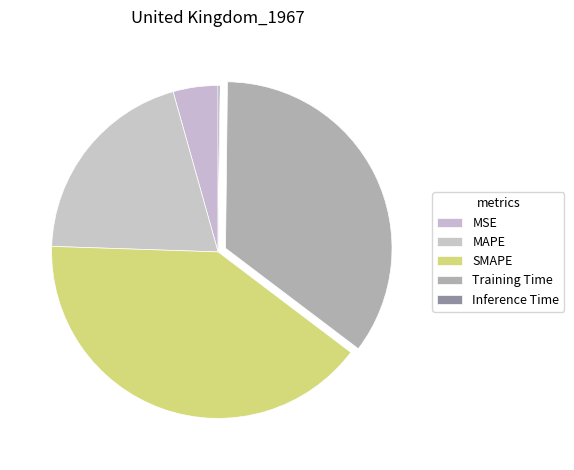

Is there any slice that represents more than half of the pie?

No